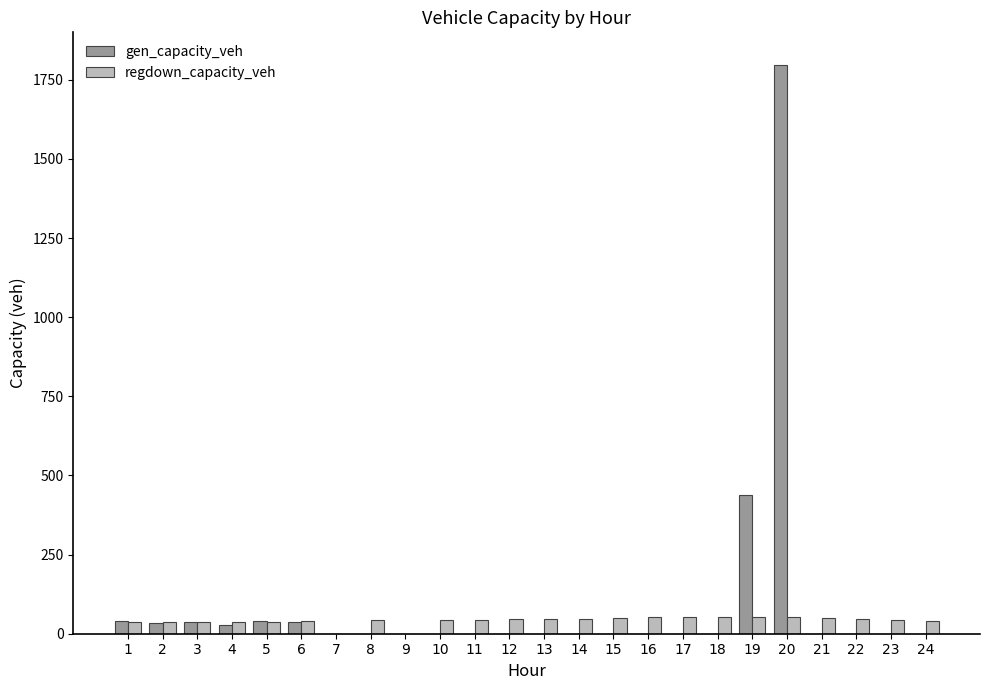

What are all the series names shown in the legend?

gen_capacity_veh, regdown_capacity_veh